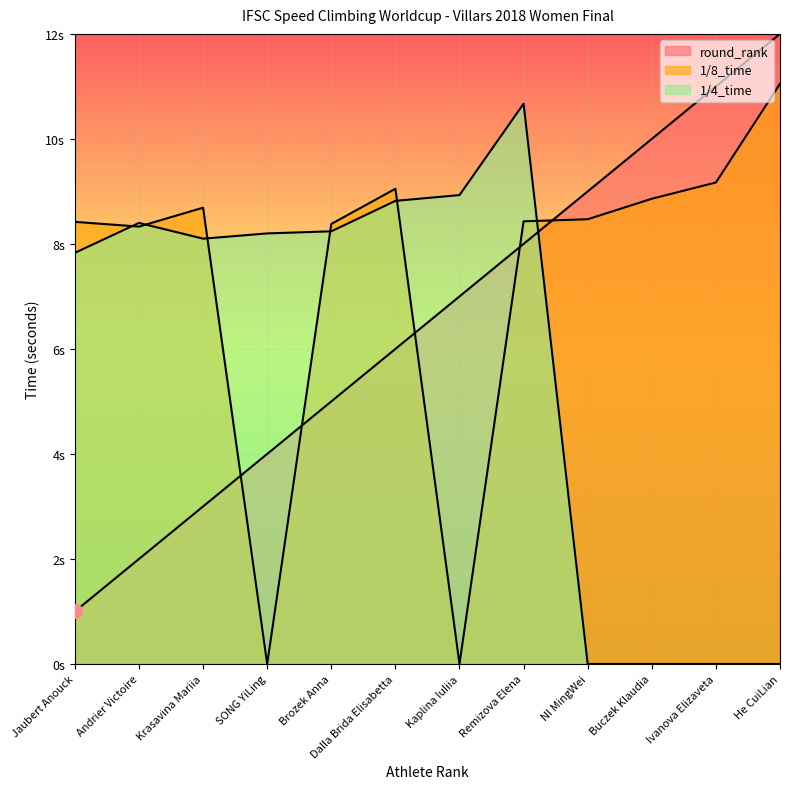

At how many categories does at least one series exceed 7?

12